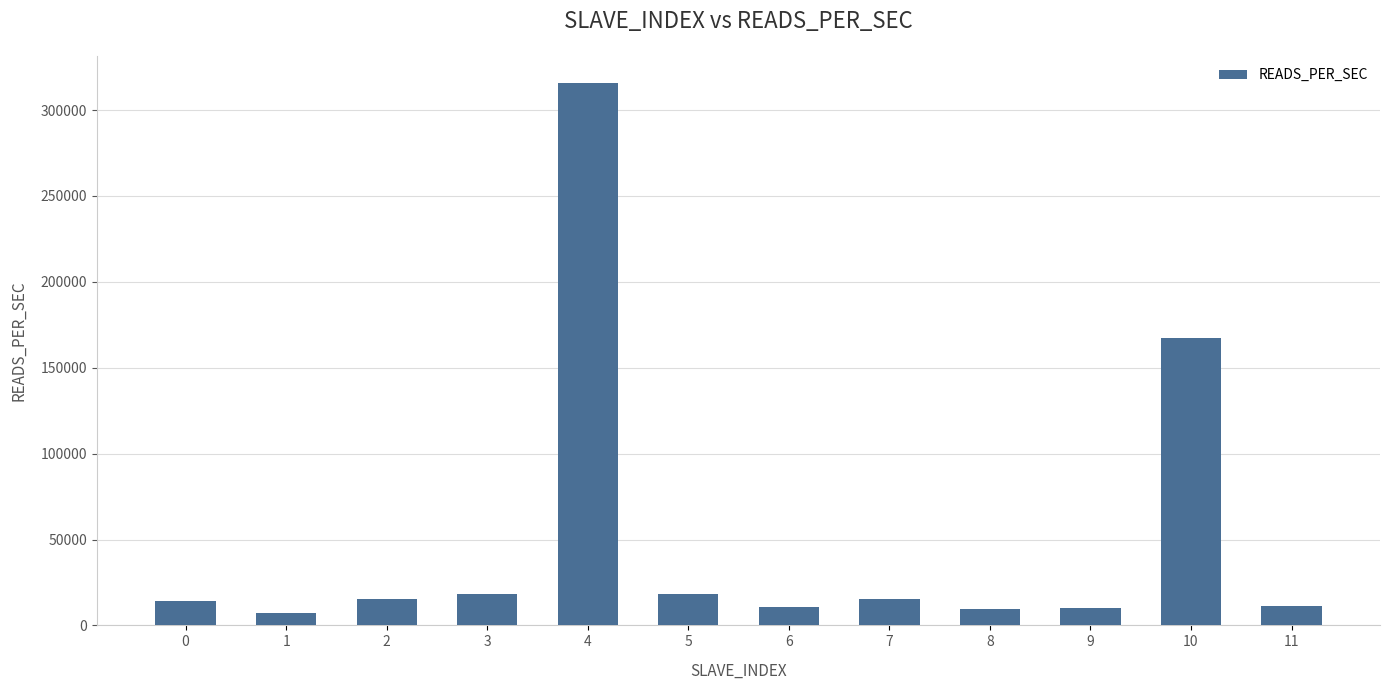

What is the minimum value shown in the chart?

7014.0